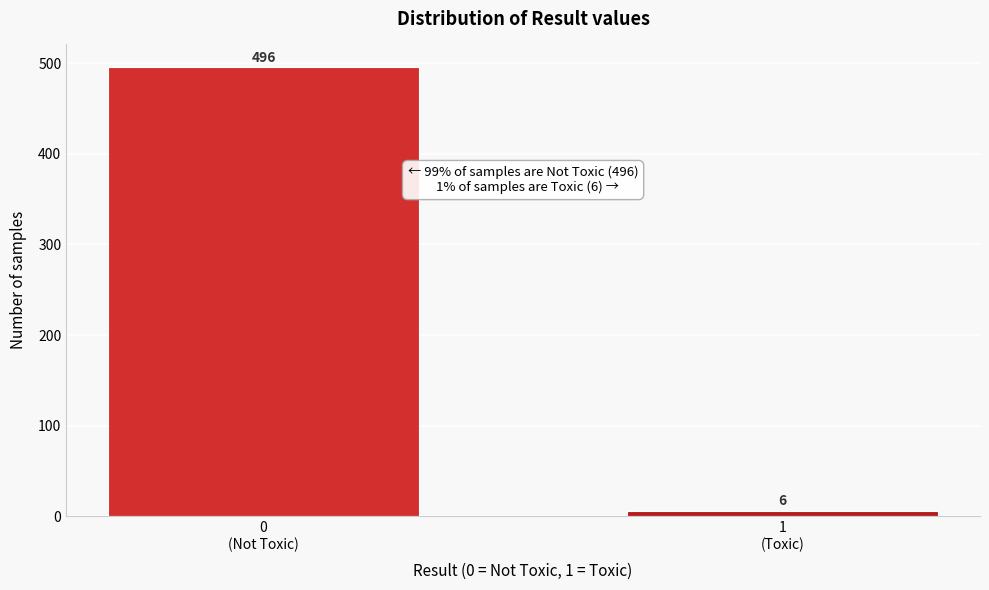

Reading left to right, what are all the values shown in this chart?

496	6